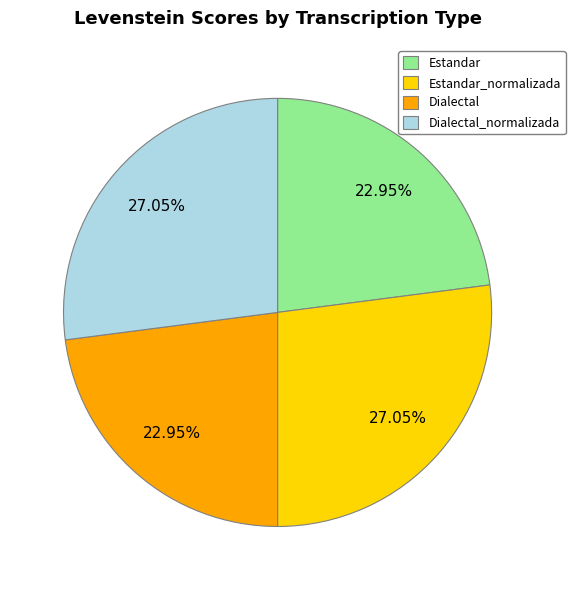

How much of the chart is everything except Estandar_normalizada?

73.0%